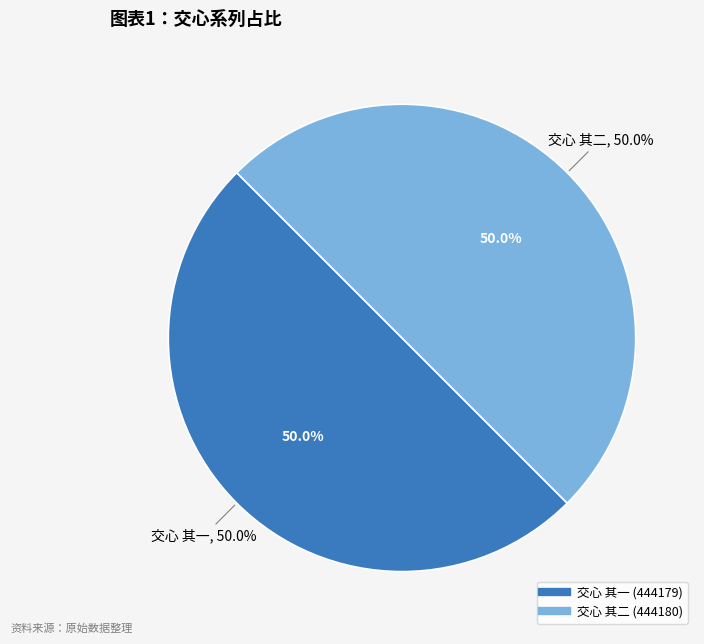

Is there any slice that represents more than half of the pie?

Yes